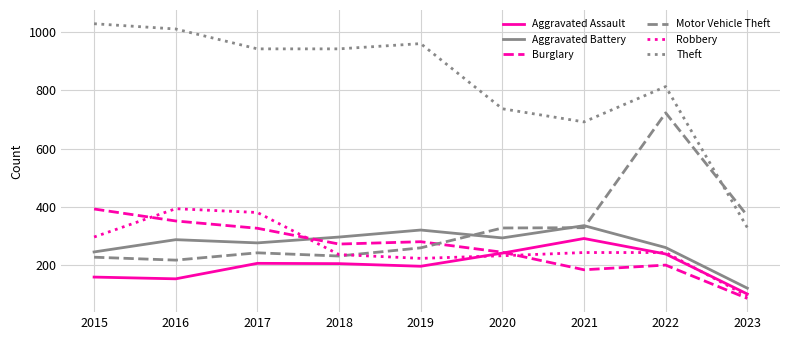

The Robbery series shows 134 at 2023. True or false?

False